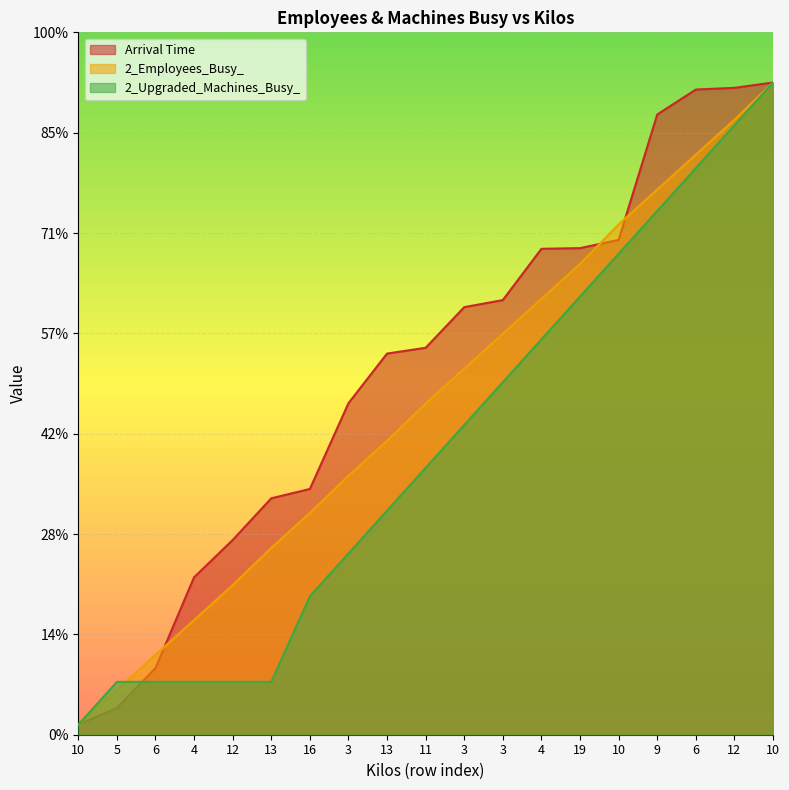

Reading left to right, extract all data points from this chart.

Arrival Time: 5.0	13.3	33.2	78.5	97.0	117.8	122.4	165.2	189.9	192.8	213.1	216.6	242.1	242.5	246.6	309.0	321.5	322.3	325.0
2_Employees_Busy_: 5.0	22.4	39.8	57.2	74.6	93.1	110.5	129.1	146.4	165.0	182.4	199.8	217.2	234.6	254.3	271.7	289.1	306.4	325.0
2_Upgraded_Machines_Busy_: 5.0	26.3	26.3	26.3	26.3	26.3	69.0	90.3	111.7	133.0	154.3	175.7	197.0	218.3	239.7	261.0	282.3	303.7	325.0